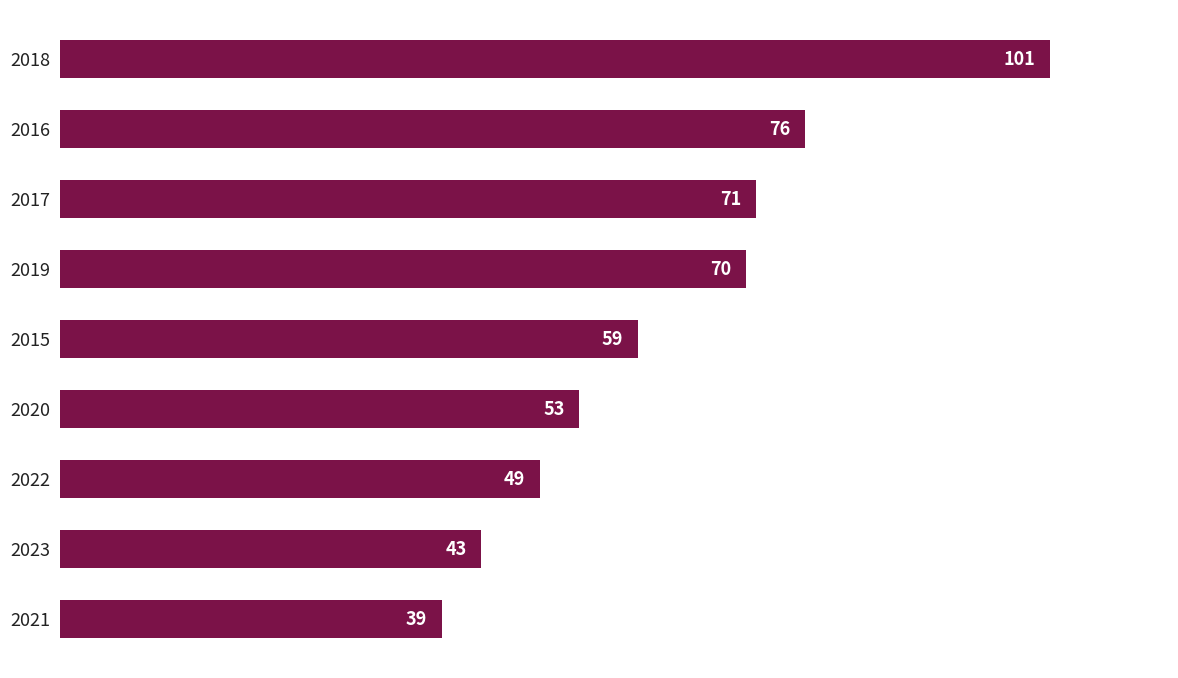

What is the sum of all values?

561